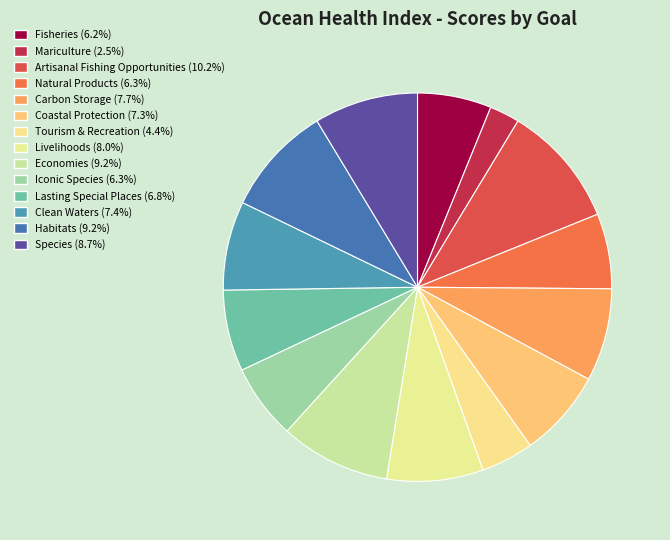

The Natural Products slice represents 6% of the pie. True or false?

True